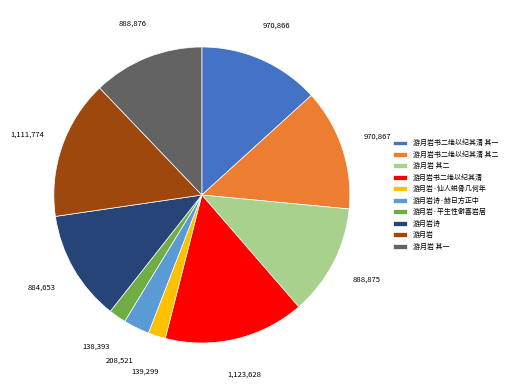

The 游月岩 slice represents 27% of the pie. True or false?

False